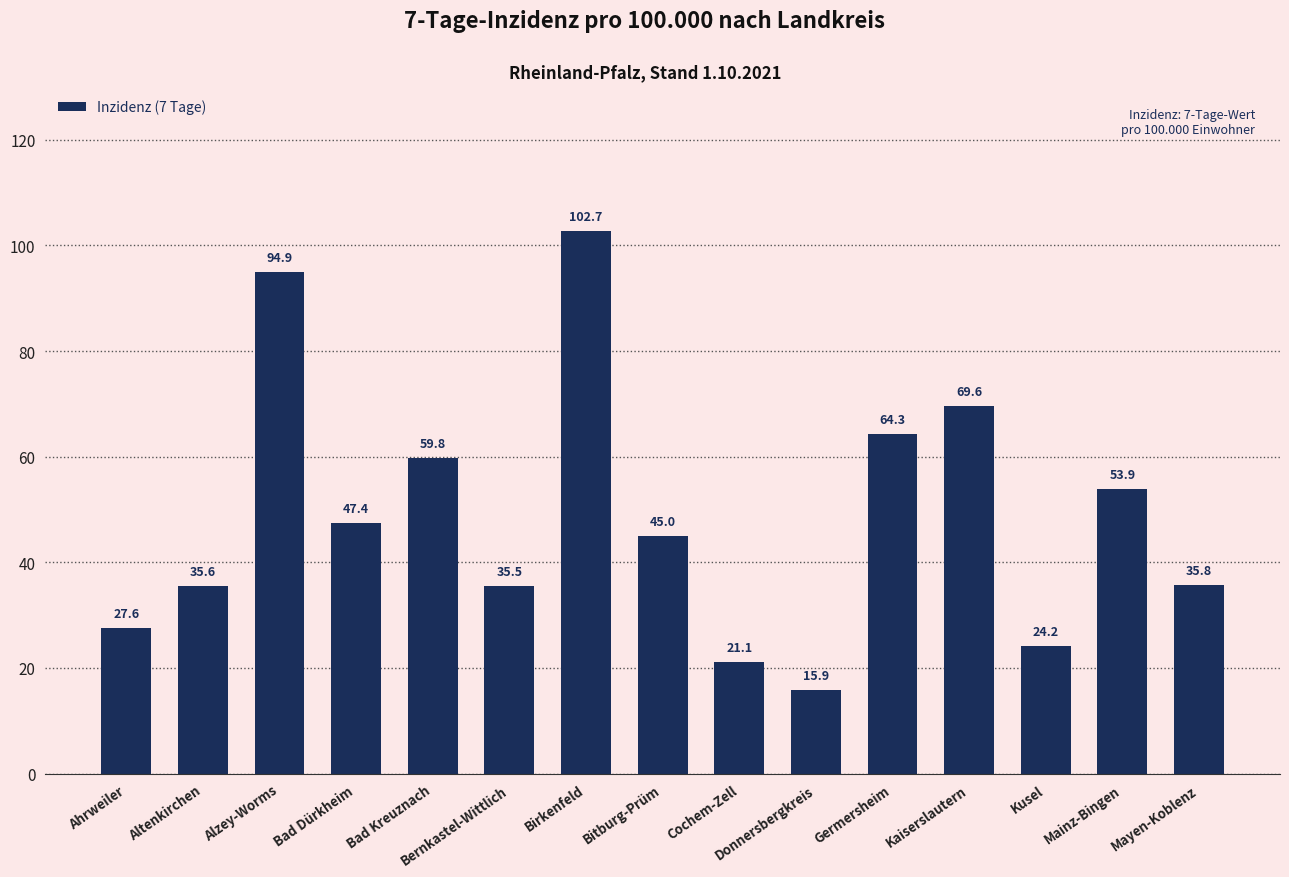

What is the difference between the second highest and second lowest values?

73.8